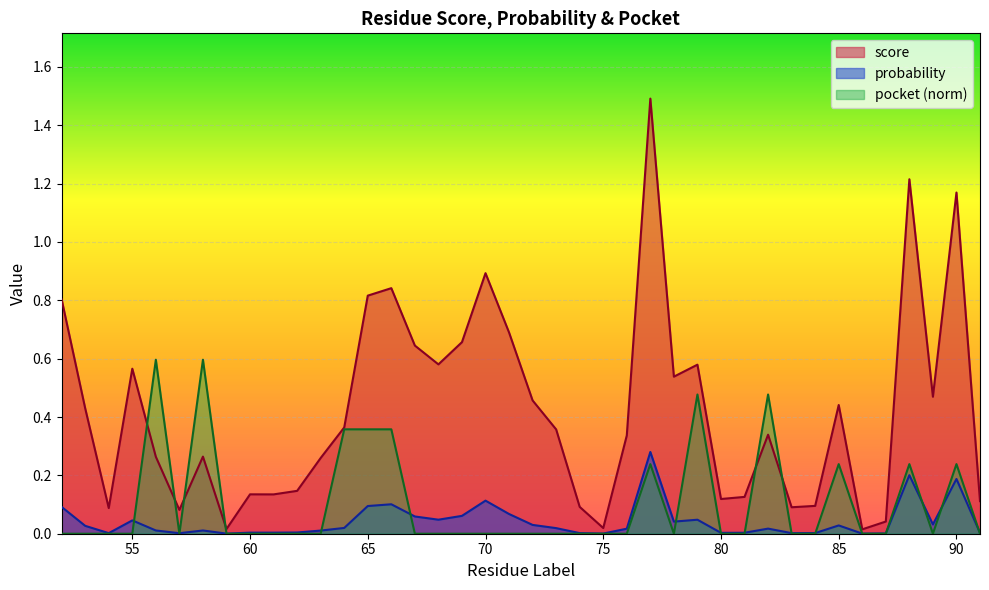

Which category has the lowest value in the pocket series?

52